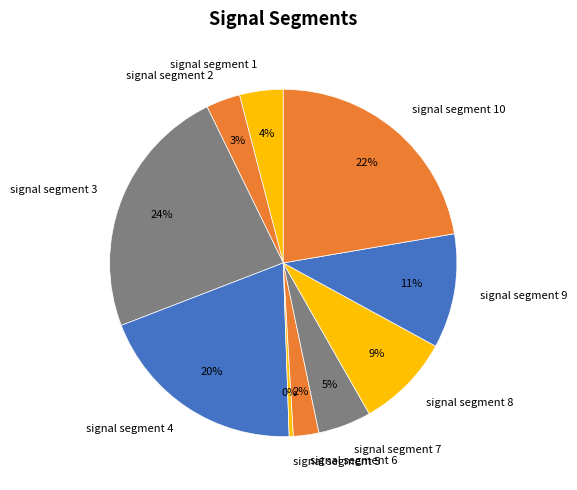

Does signal segment 4 represent more than half of the total?

No